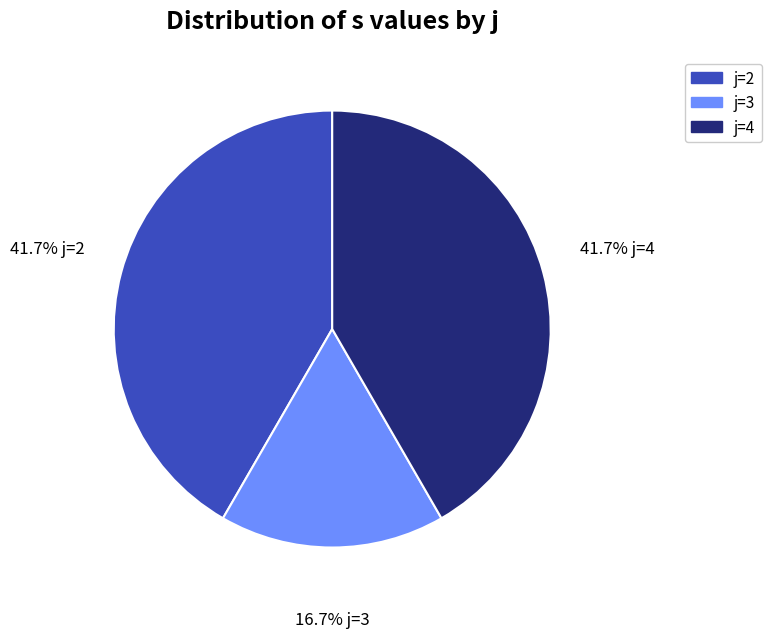

Is there a majority slice in this chart?

No